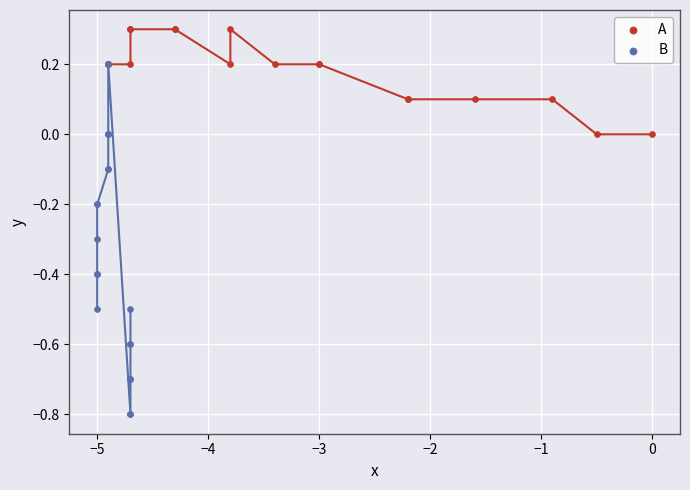

Which series reaches the minimum Y coordinate?

B